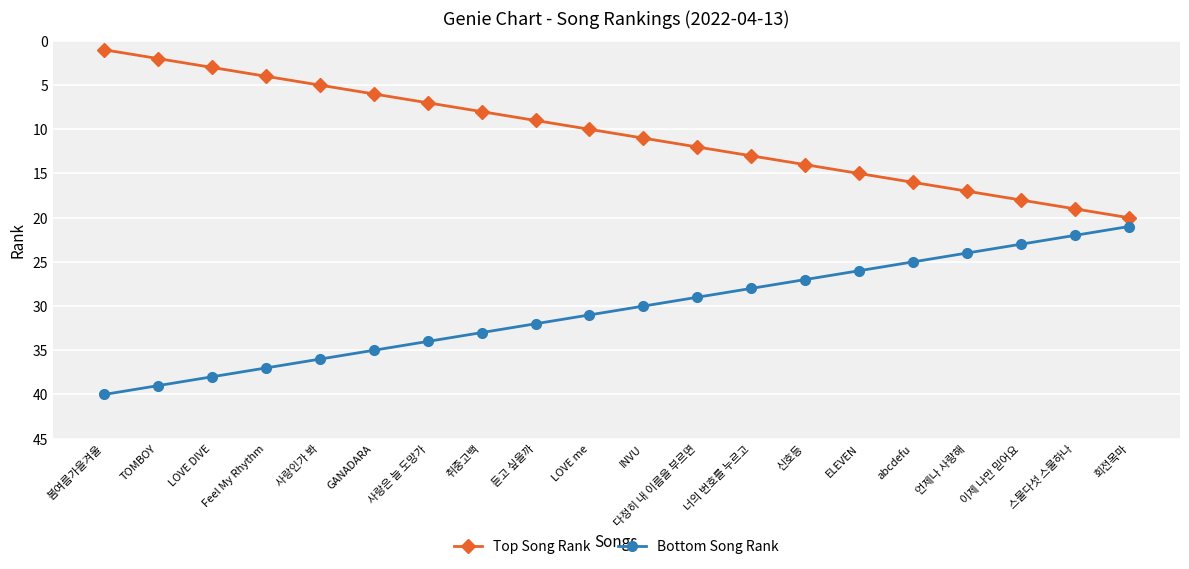

What position from the left is 다정히 내 이름을 부르면?

12